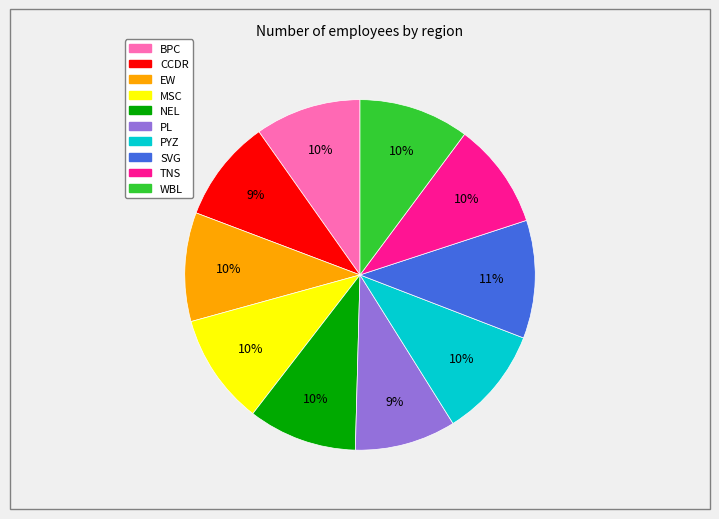

To the nearest percent, what is the average slice percentage?

10%